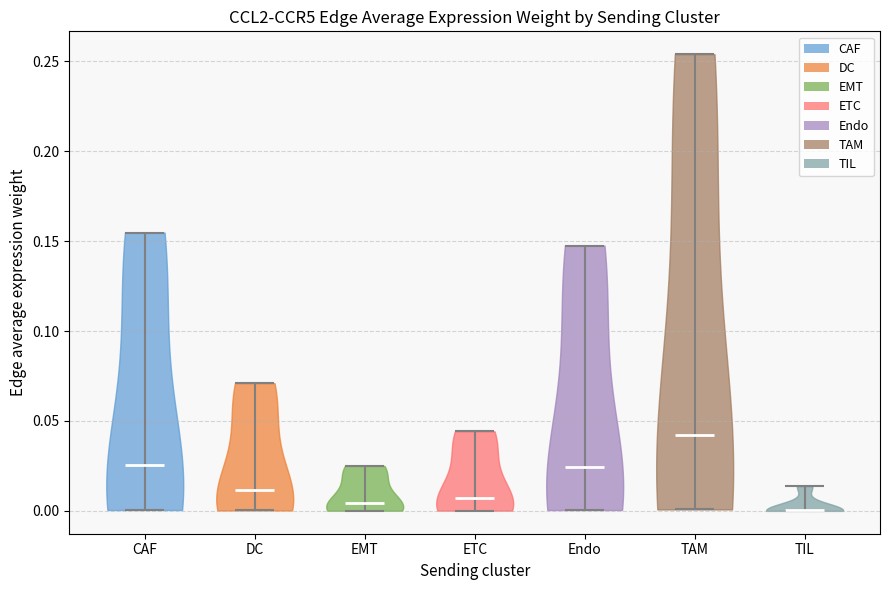

Reading left to right, read every violin against the y-axis: where its median line is, and the lowest and highest points it reaches. The values are not printed on the chart, so give them approximately, as read against the axis.

CAF: median line 0.025, lowest point 0.000, highest point 0.155
DC: median line 0.010, lowest point 0.000, highest point 0.070
EMT: median line 0.005, lowest point 0.000, highest point 0.025
ETC: median line 0.005, lowest point 0.000, highest point 0.045
Endo: median line 0.025, lowest point 0.000, highest point 0.145
TAM: median line 0.040, lowest point 0.000, highest point 0.255
TIL: median line 0.000, lowest point 0.000, highest point 0.015